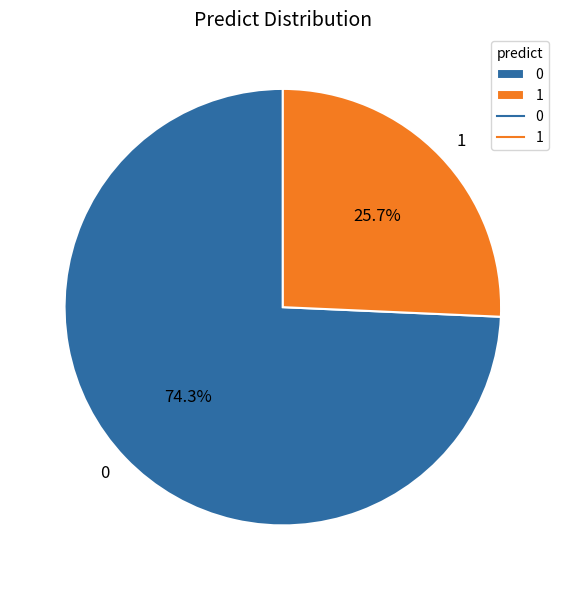

Rank the categories by value from highest to lowest.

0, 1